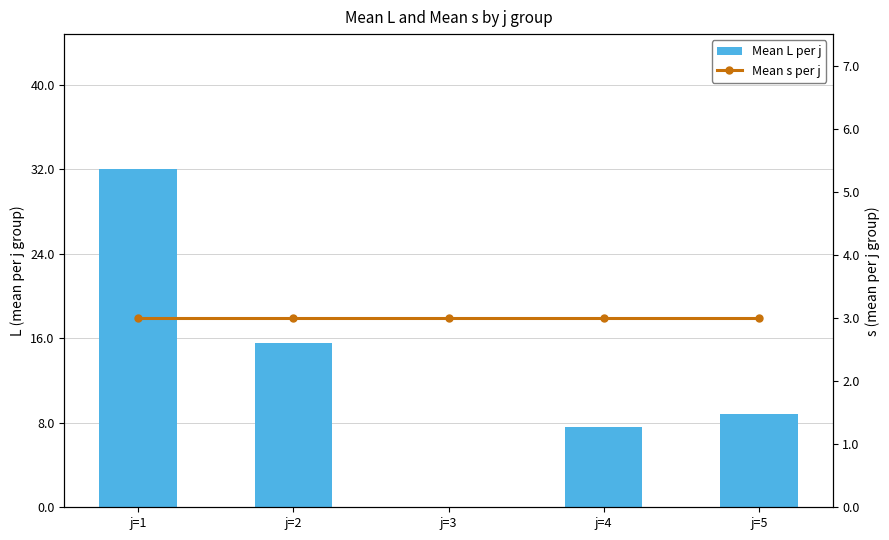

What is the difference between the Mean L per j values at j=5 and j=3?

8.8